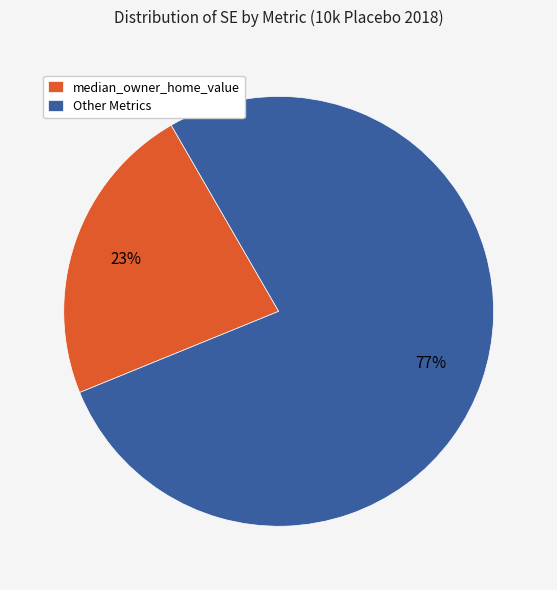

To the nearest percent, what is the average slice percentage?

50%